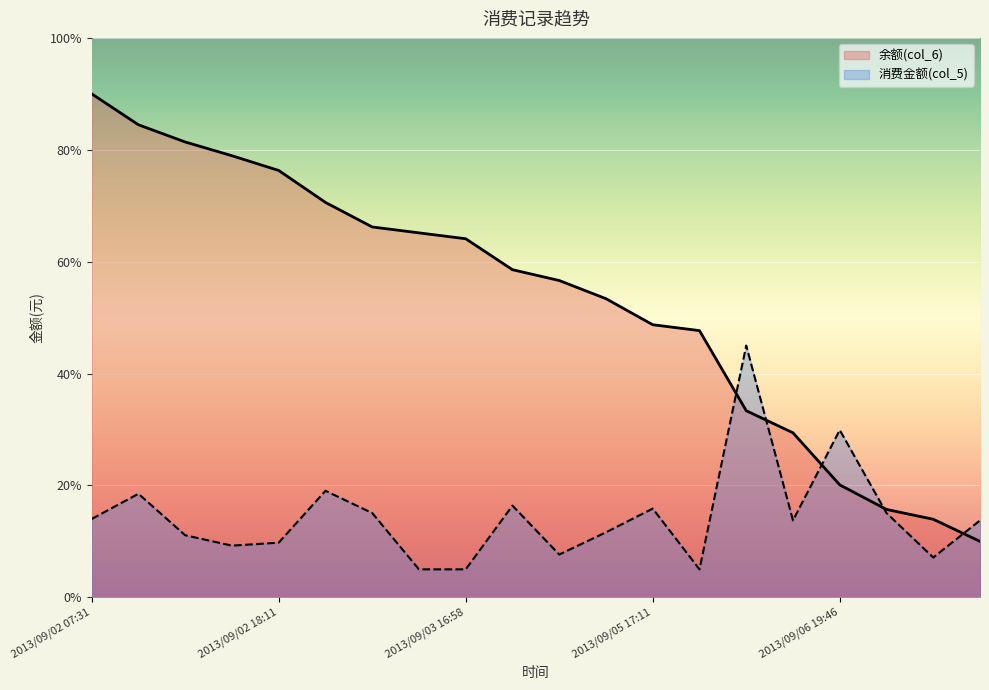

What is the average value of the 消费金额(col_5) series?

14.4